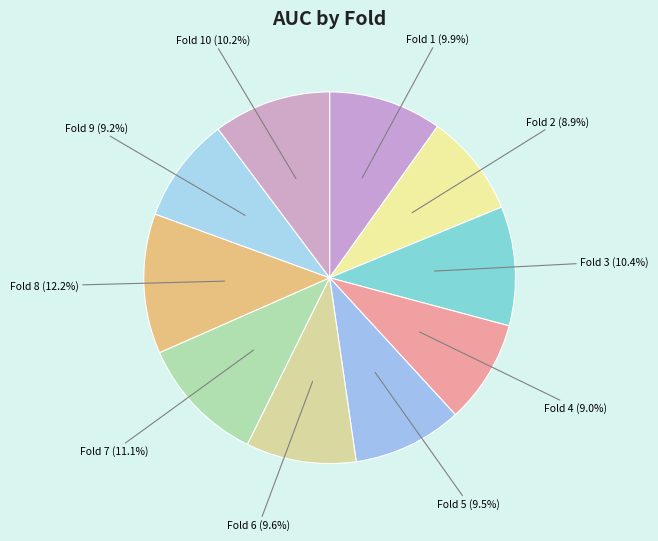

Combined, do Fold 6 and Fold 3 account for over 50%?

No